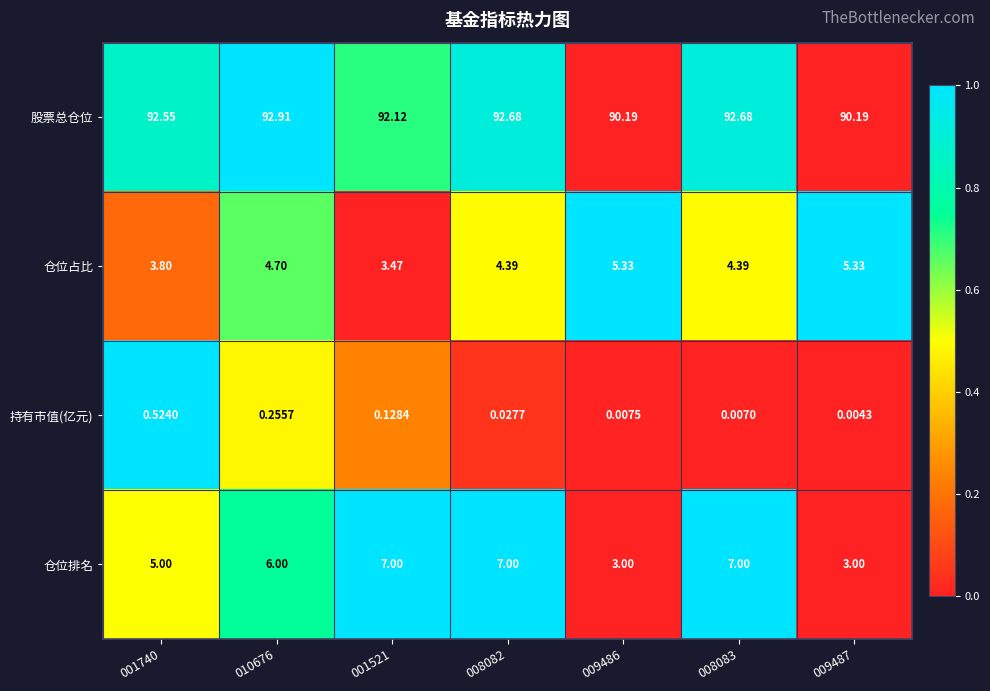

Which series changed the most between 008082 and 009486?

仓位排名